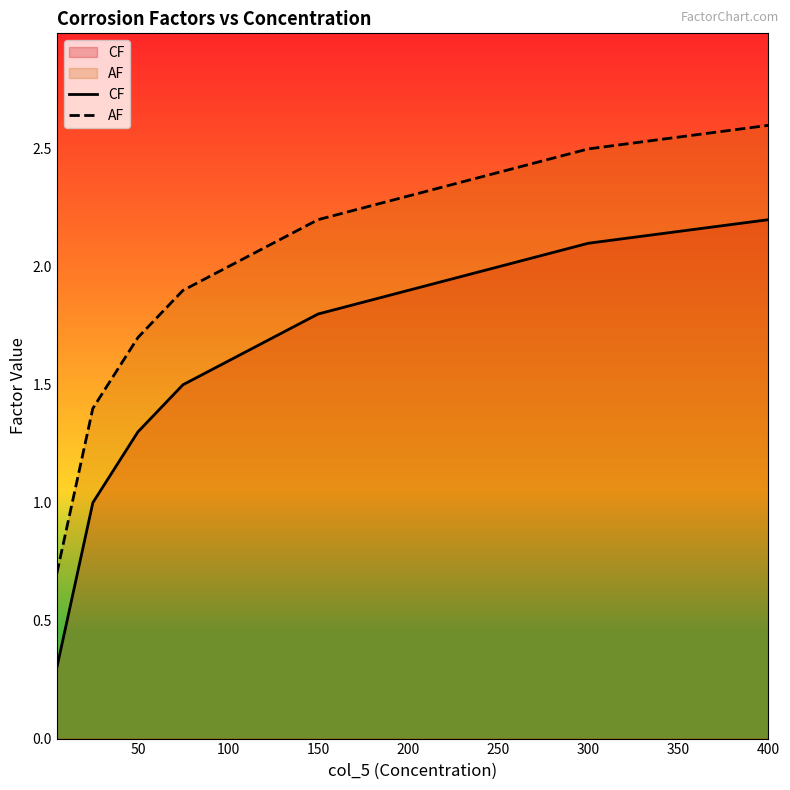

What is the difference between the maximum and minimum values in the AF series?

1.9